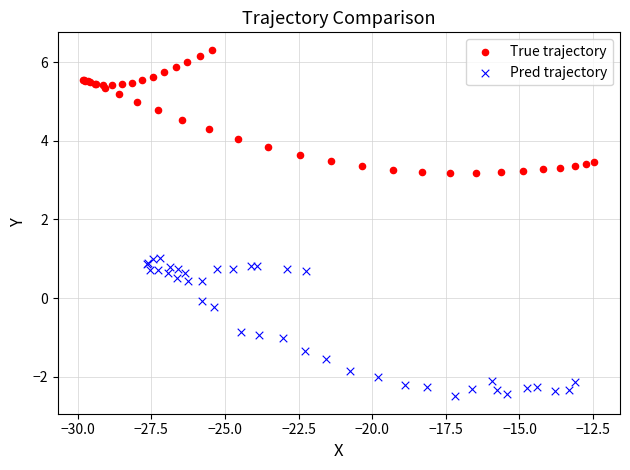

Which series contains the lowest Y value?

Pred trajectory